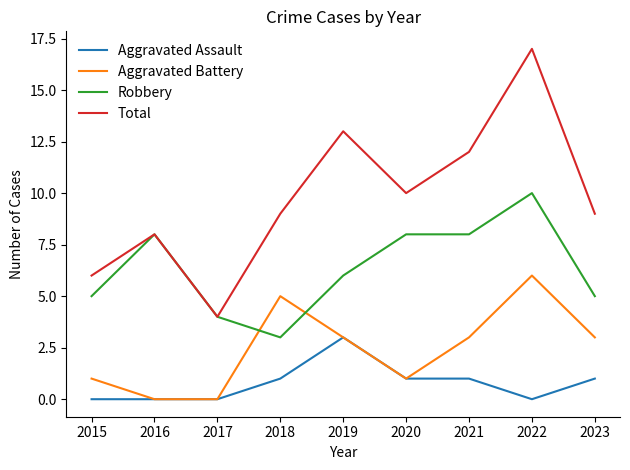

True or false: Total and Aggravated Battery cross at least once.

False